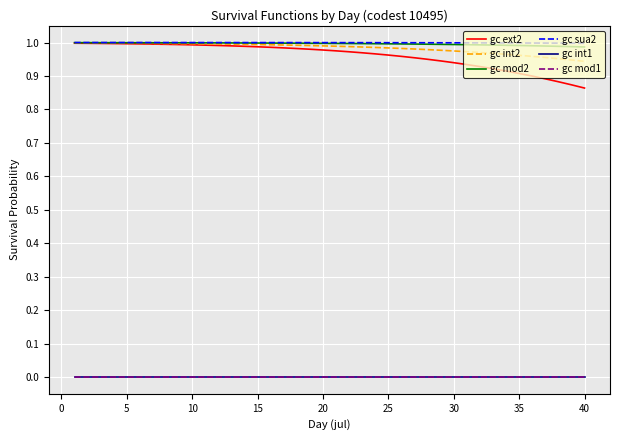

Which series has the widest spread of values?

gc ext2